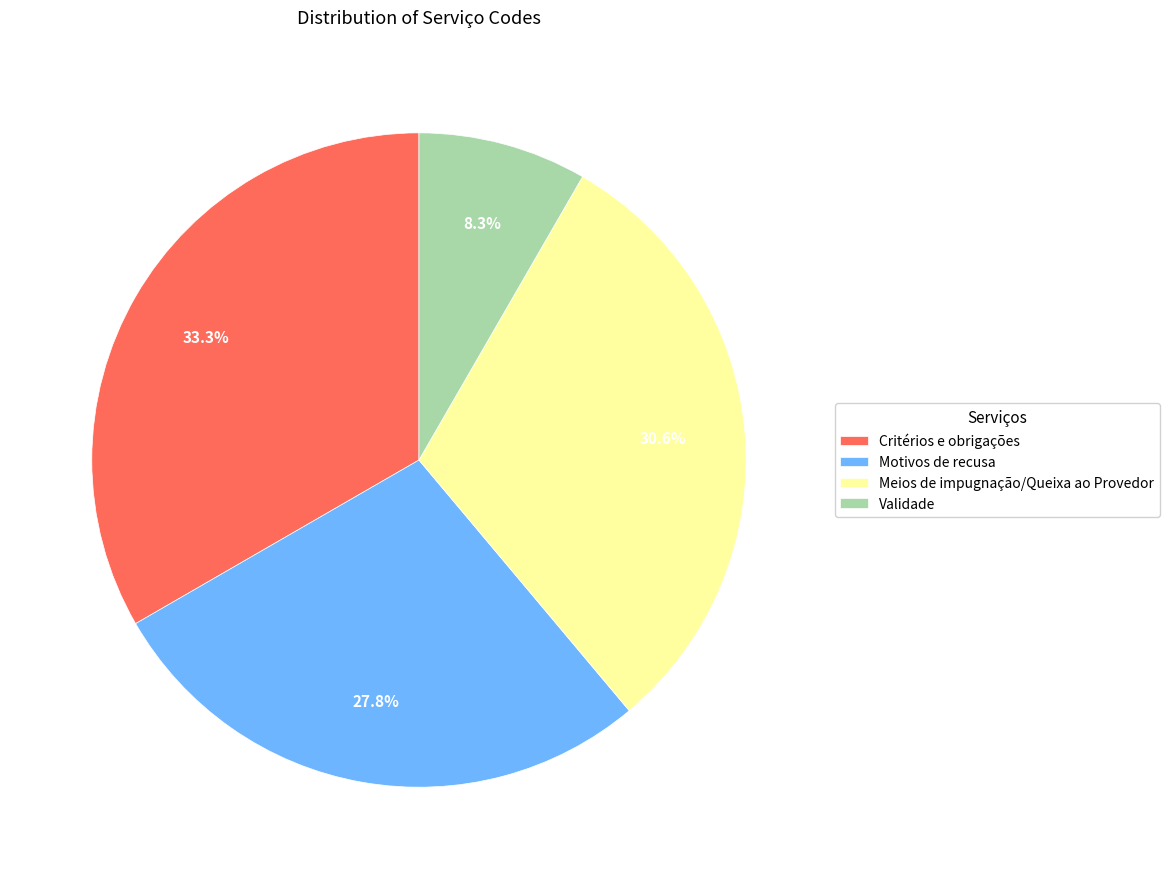

Which slice is the smallest?

Validade